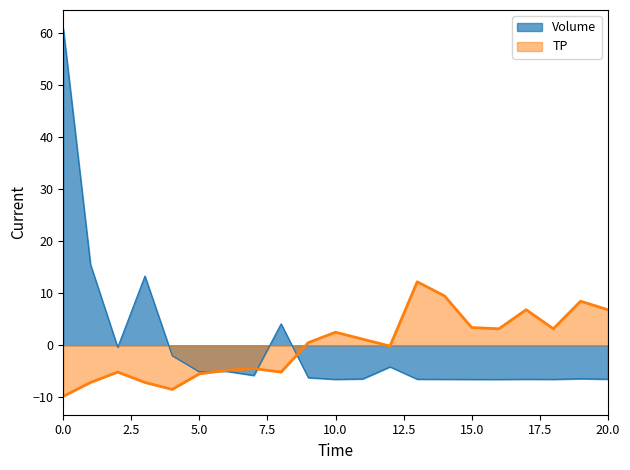

True or false: Volume has a value of -11.0 at 20.0.

False